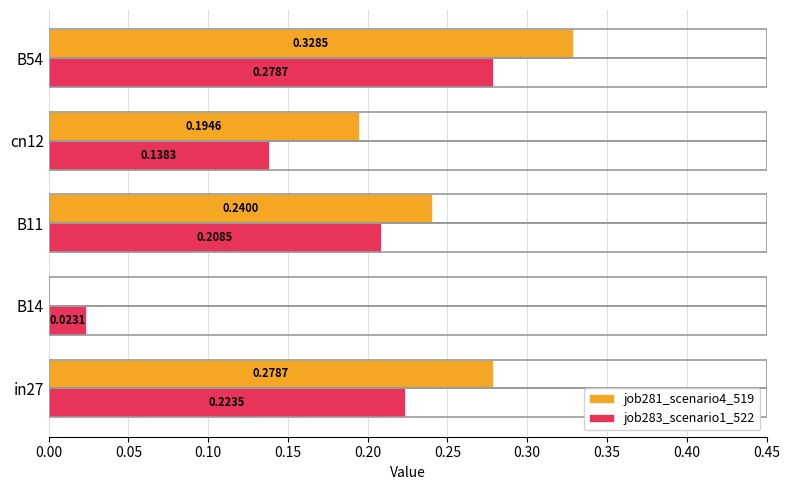

How many data points does each series have?

5